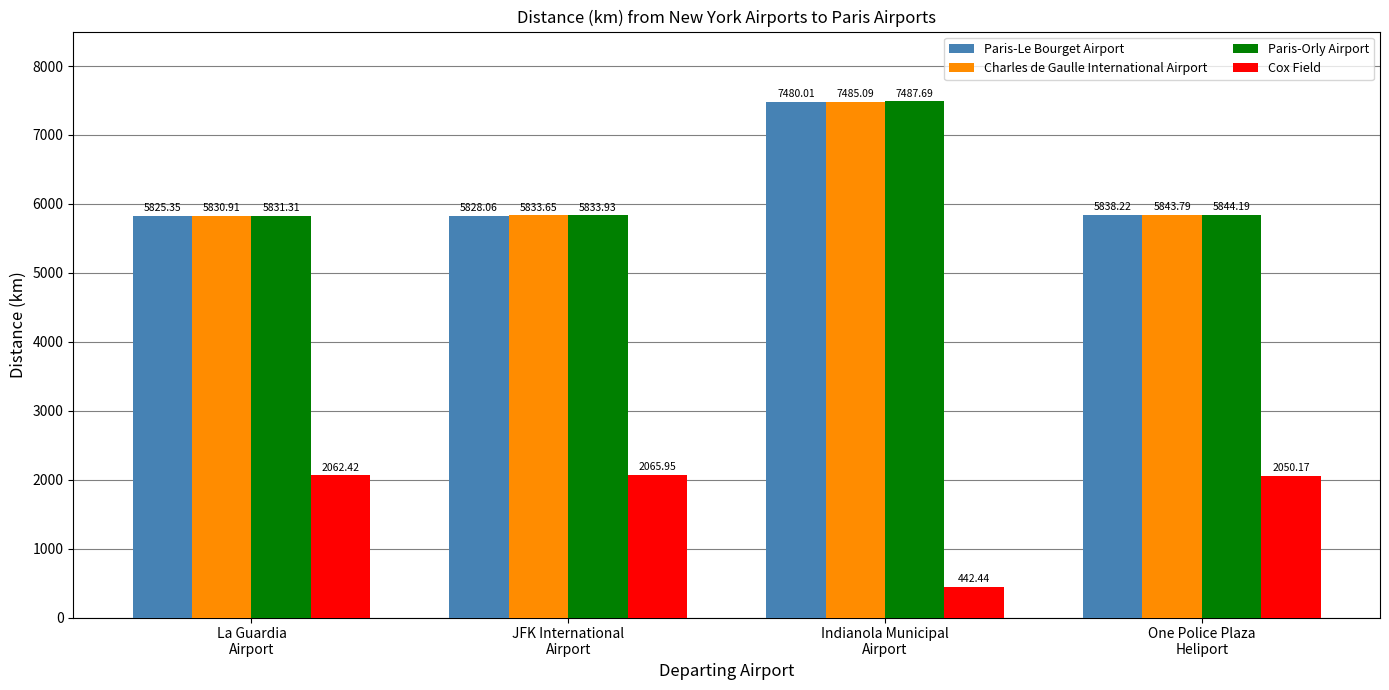

True or false: Charles de Gaulle International Airport has a value of 10806.9 at Indianola Municipal
Airport.

False